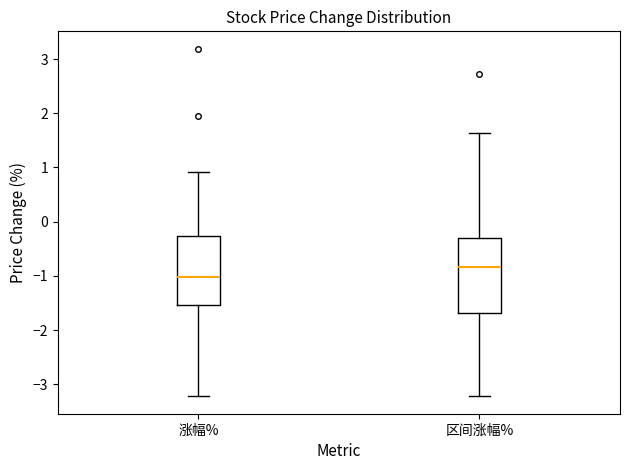

Which box is the tallest, from its lower edge to its upper edge?

区间涨幅%